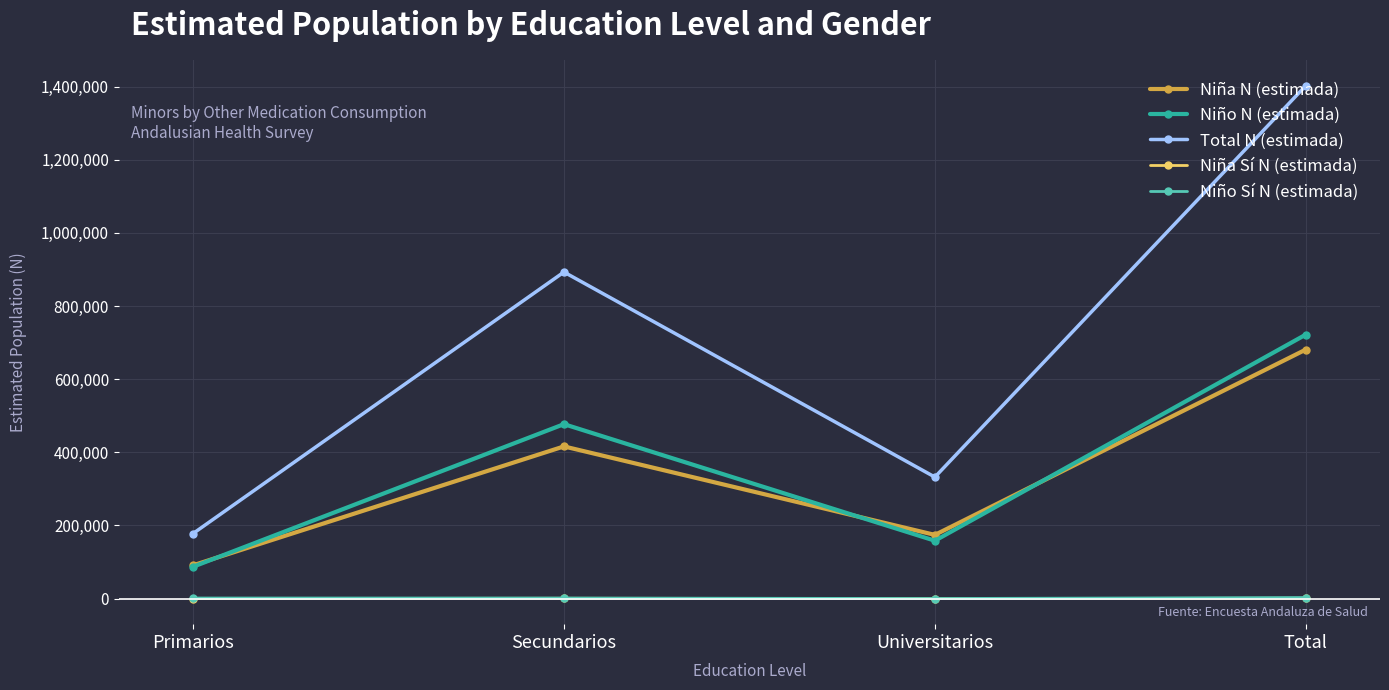

Is this an area chart (filled region under the line)?

No